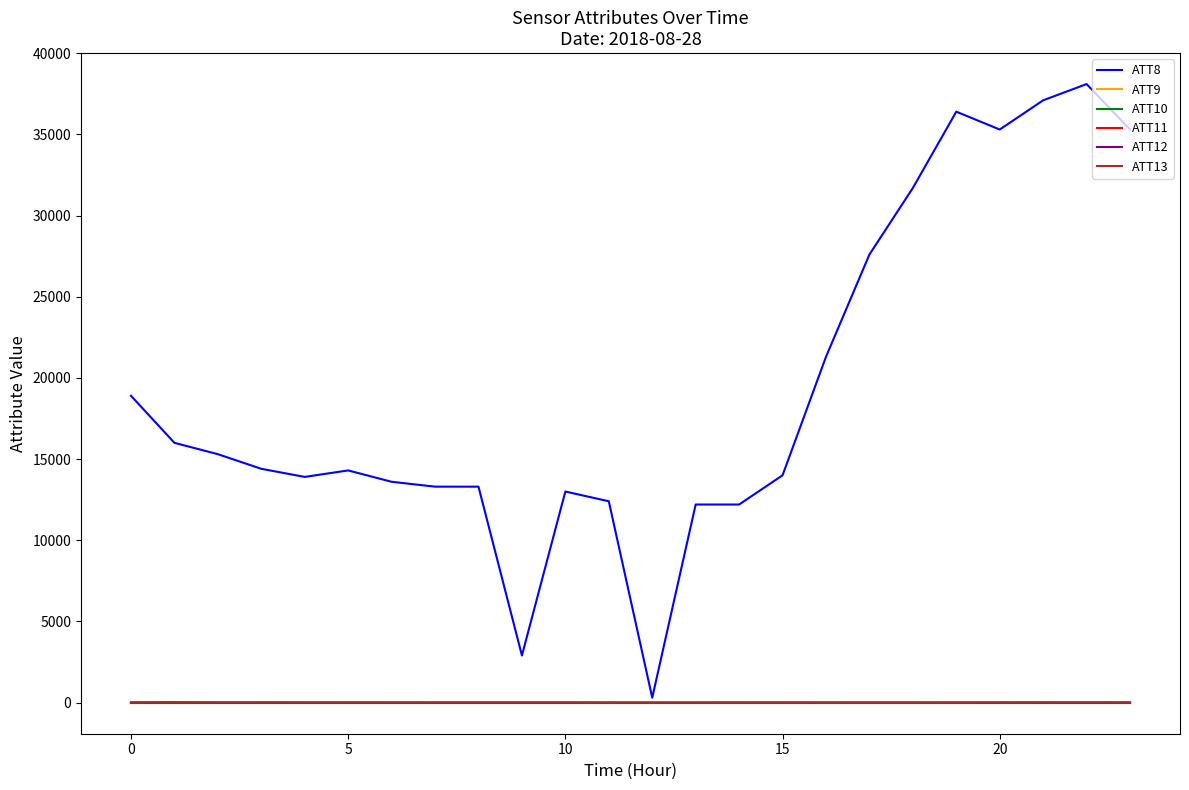

Does the chart display data point markers on the line(s)?

No